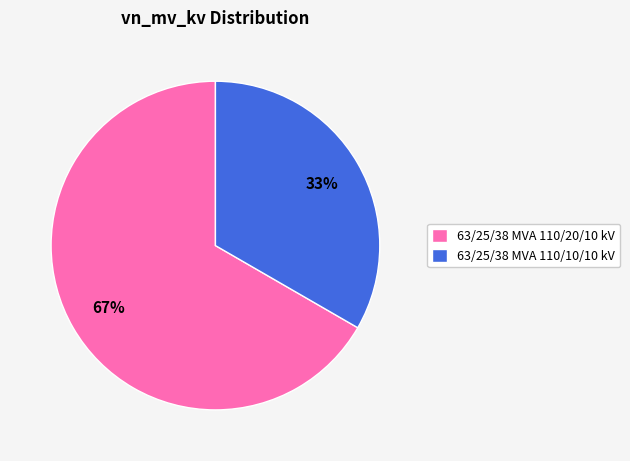

True or false: 63/25/38 MVA 110/10/10 kV accounts for 33% of the total.

True